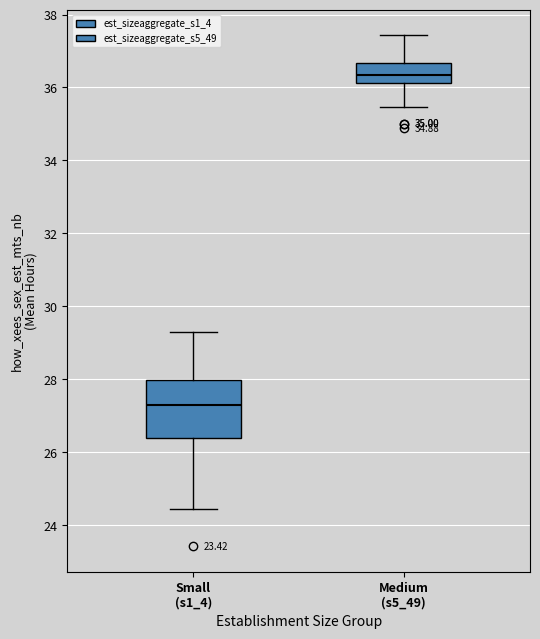

Reading left to right, transcribe this box plot: for each box, give where its median line is, the range the box spans, and where its two whiskers end, as read against the y-axis. The values are not printed on the chart, so give them approximately, as read against the axis.

Small (s1_4): median 27.4, box 26.4 to 28.0, whiskers 24.4 to 29.2
Medium (s5_49): median 36.4, box 36.2 to 36.6, whiskers 35.4 to 37.4